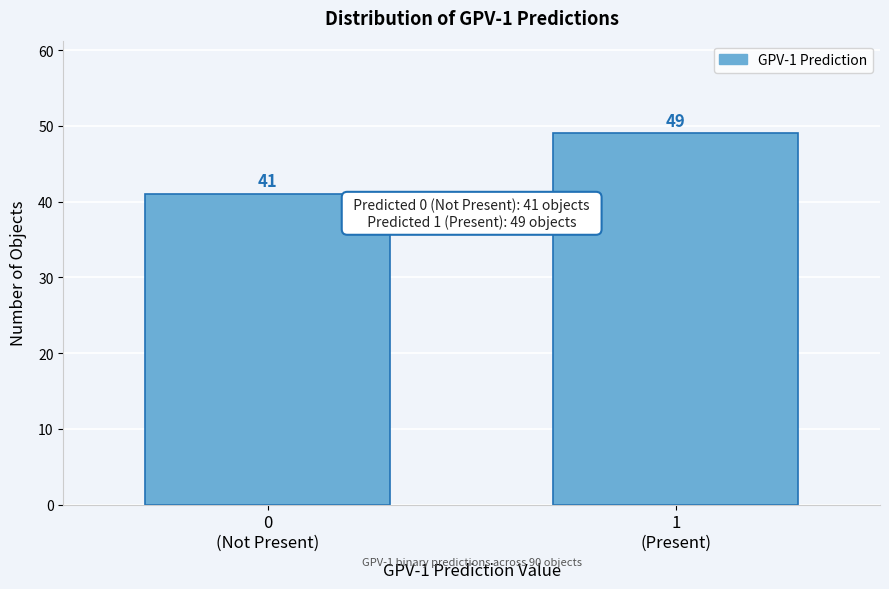

Reading left to right, extract all data points from this chart.

41	49